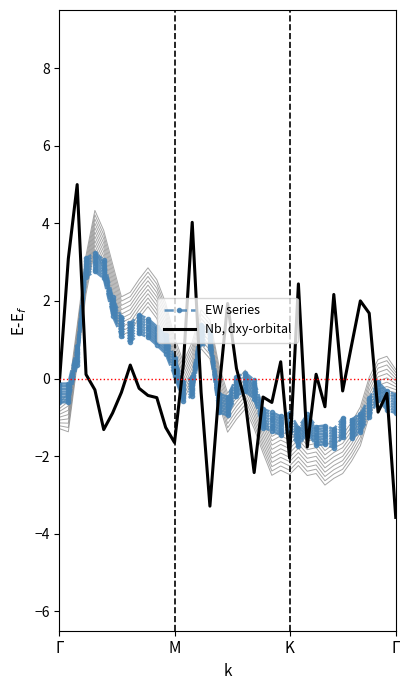

How many intersections are there between EW series and Nb, dxy-orbital?

13